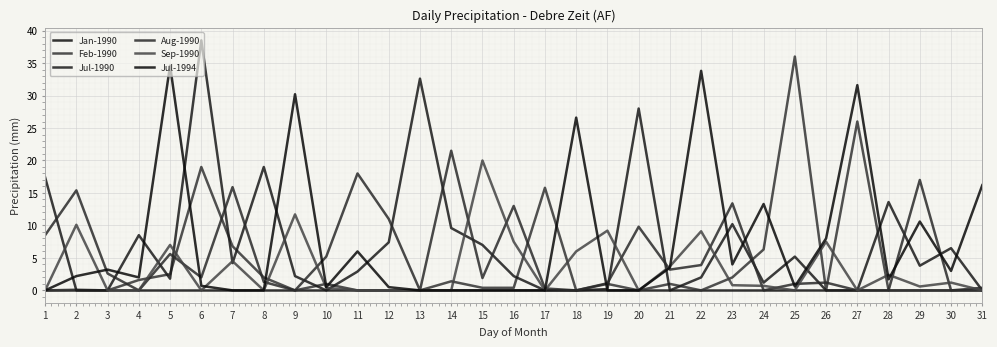

How many lines are shown in the chart?

6